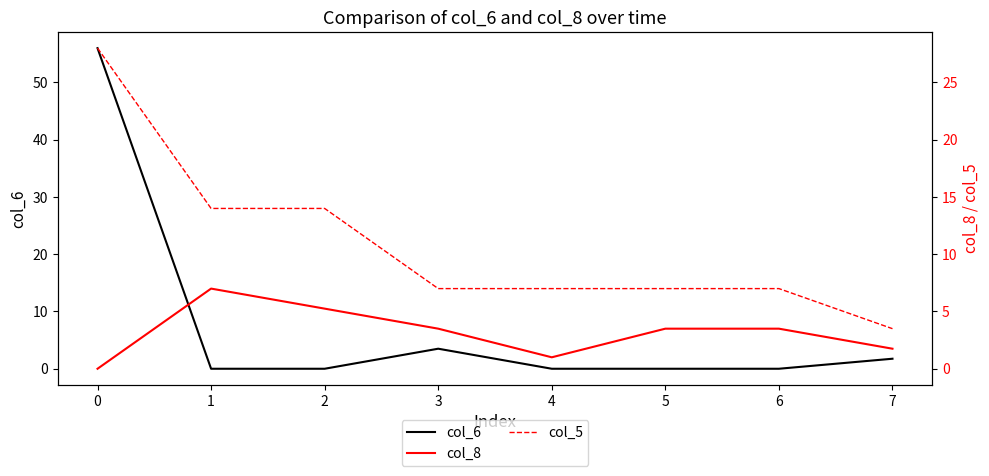

In col_5, how many points are lower than both neighbors (excluding endpoints)?

1